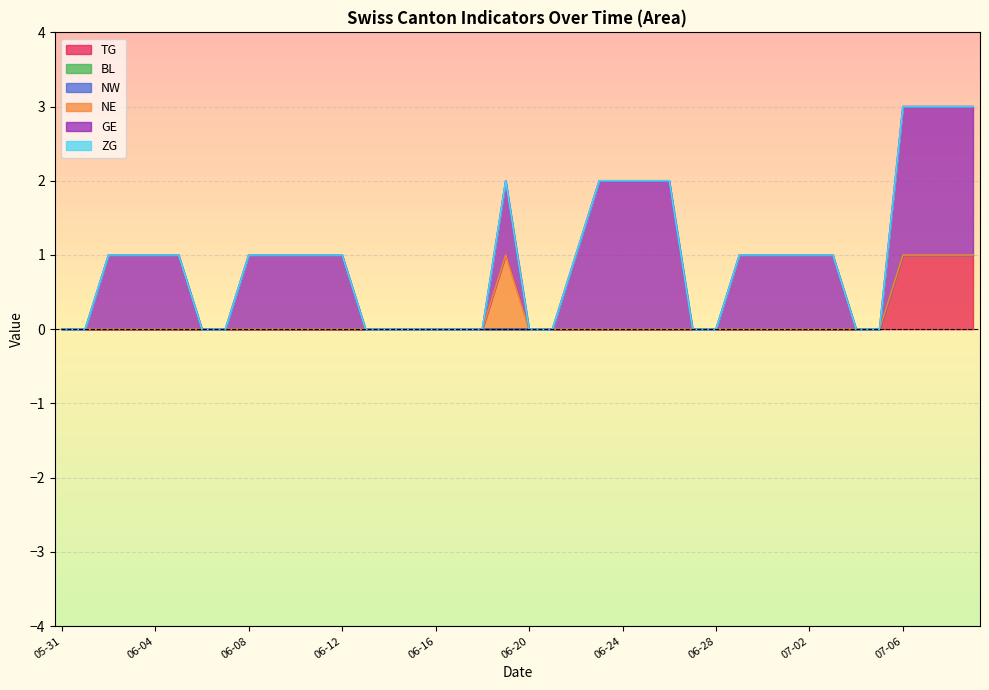

Is it true that TG equals 2 at 2020-07-06?

False